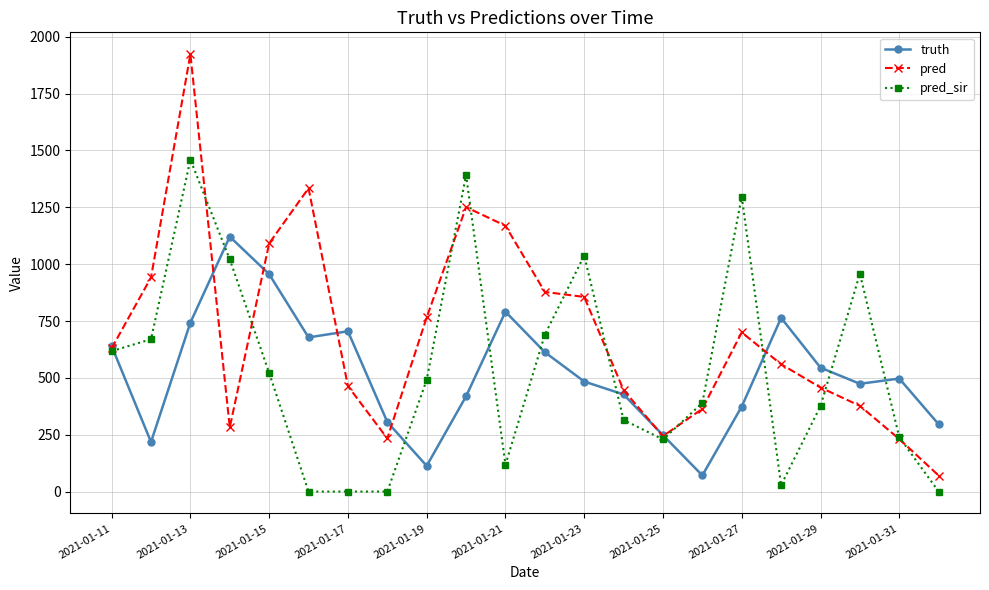

Does the chart display data point markers on the line(s)?

Yes